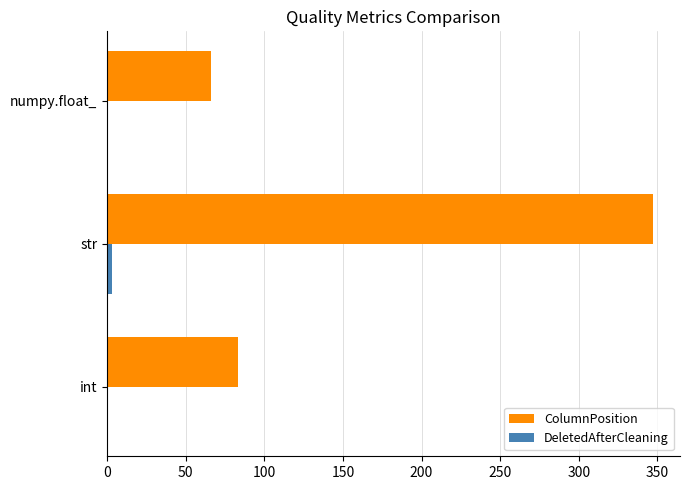

At which category does the chart reach its peak across all series?

str